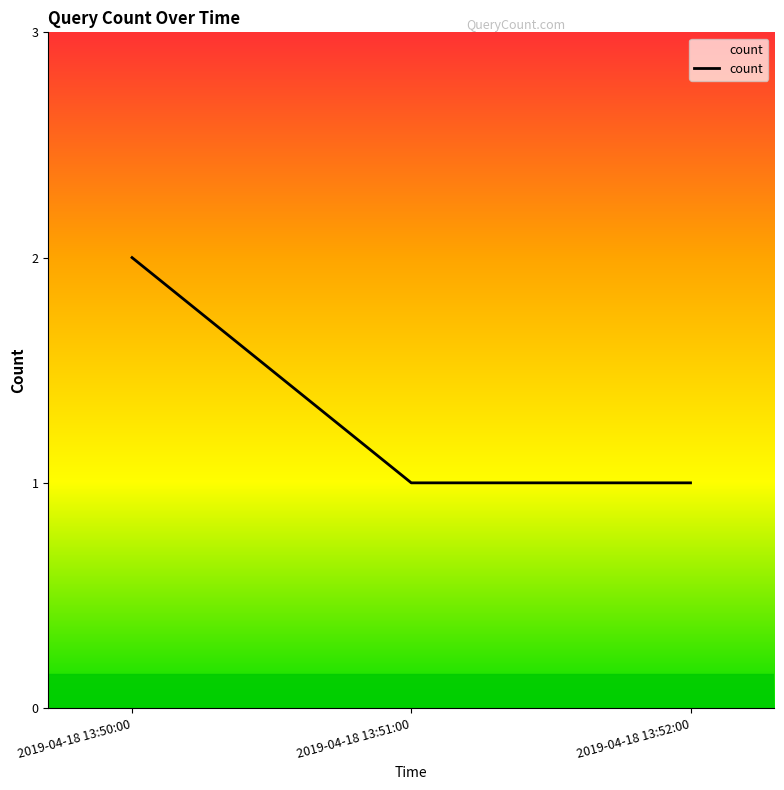

What is the difference between the values at 2019-04-18 13:52:00 and 2019-04-18 13:50:00?

1